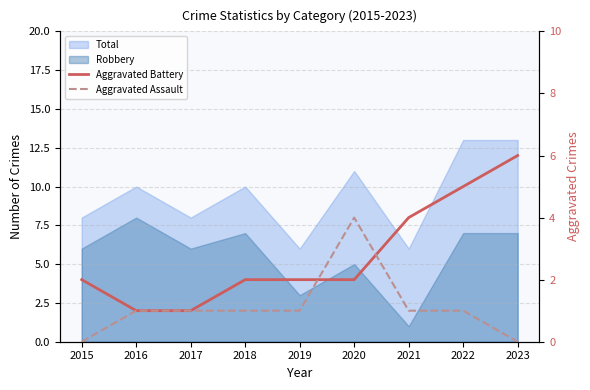

How many data points in Aggravated Assault are less than 1?

2